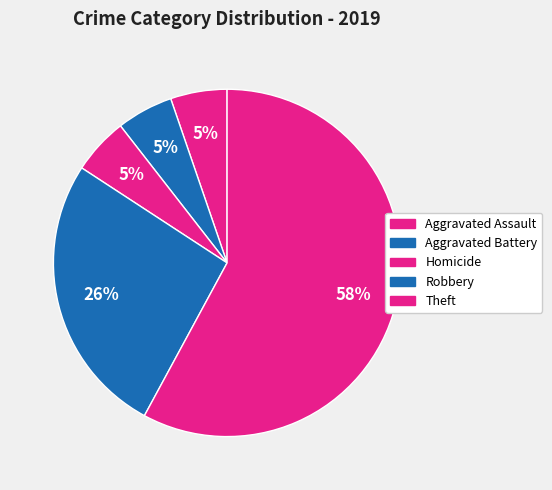

How many slices are in this pie chart?

5